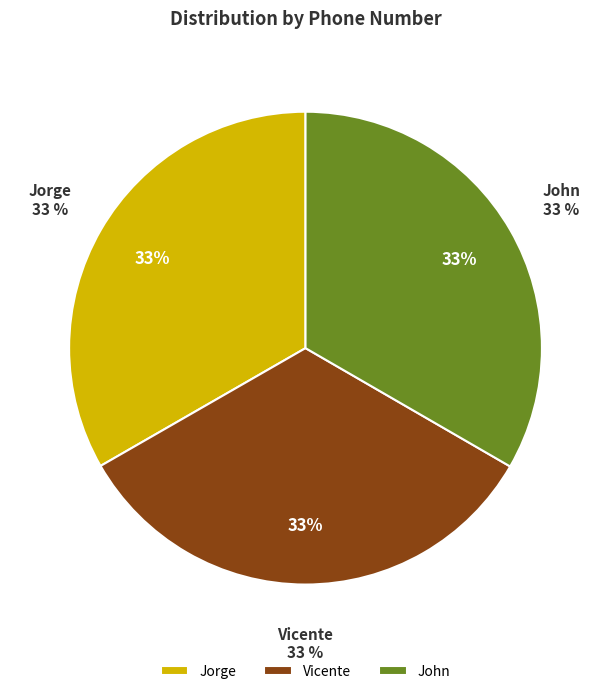

What percentage is NOT represented by John?

66.7%